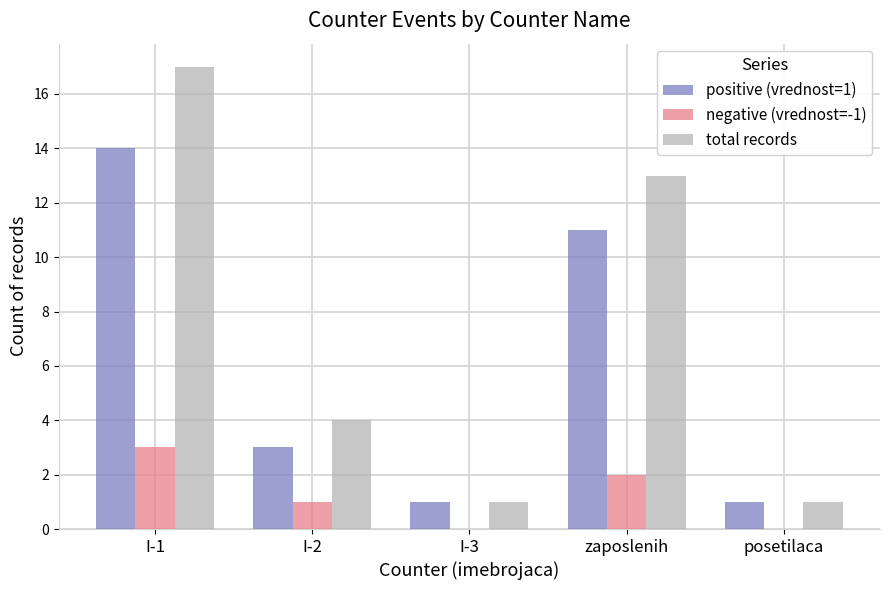

Where is total records nearest to the value 9?

zaposlenih